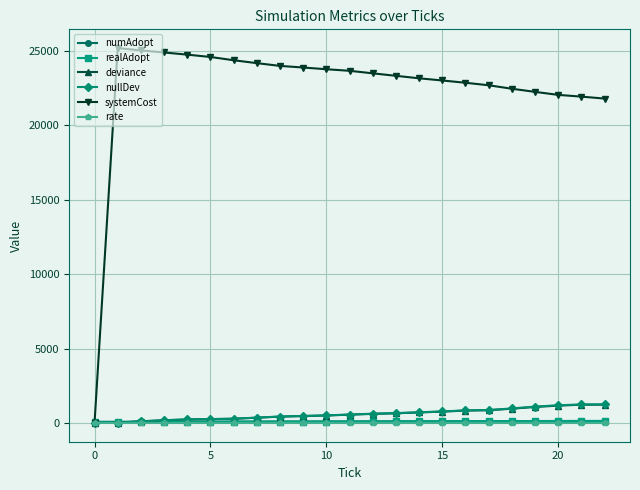

Which series has the largest total across all categories?

systemCost